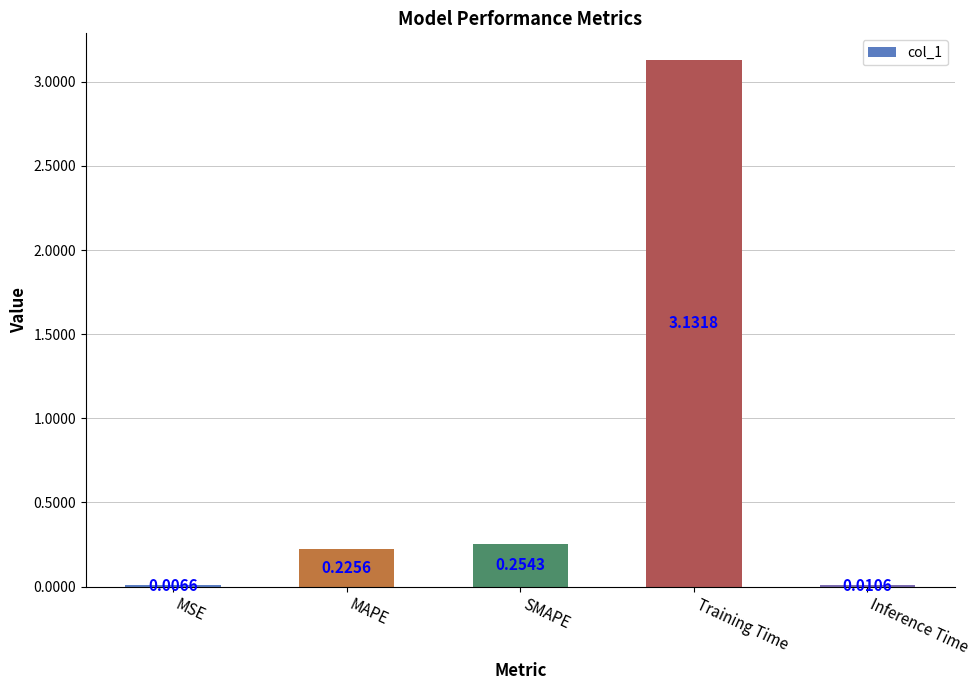

At which category does the chart reach its peak across all series?

Training Time